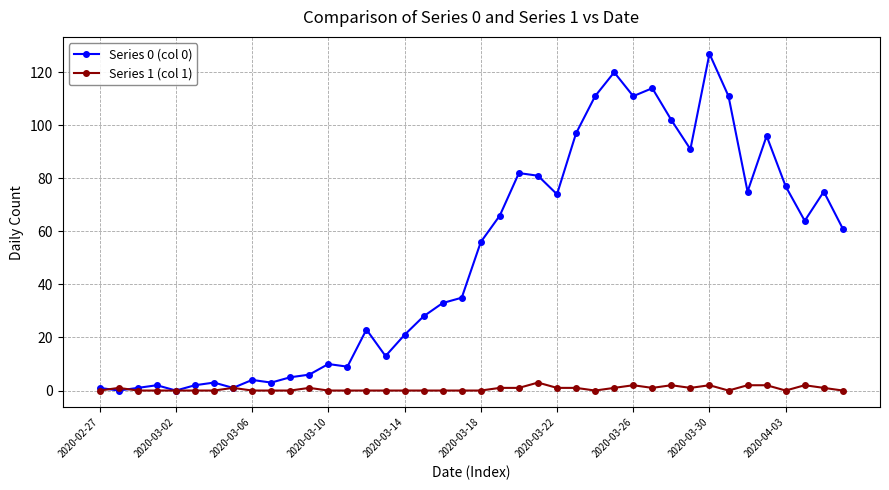

Which series has the largest total across all categories?

Series 0 (col 0)